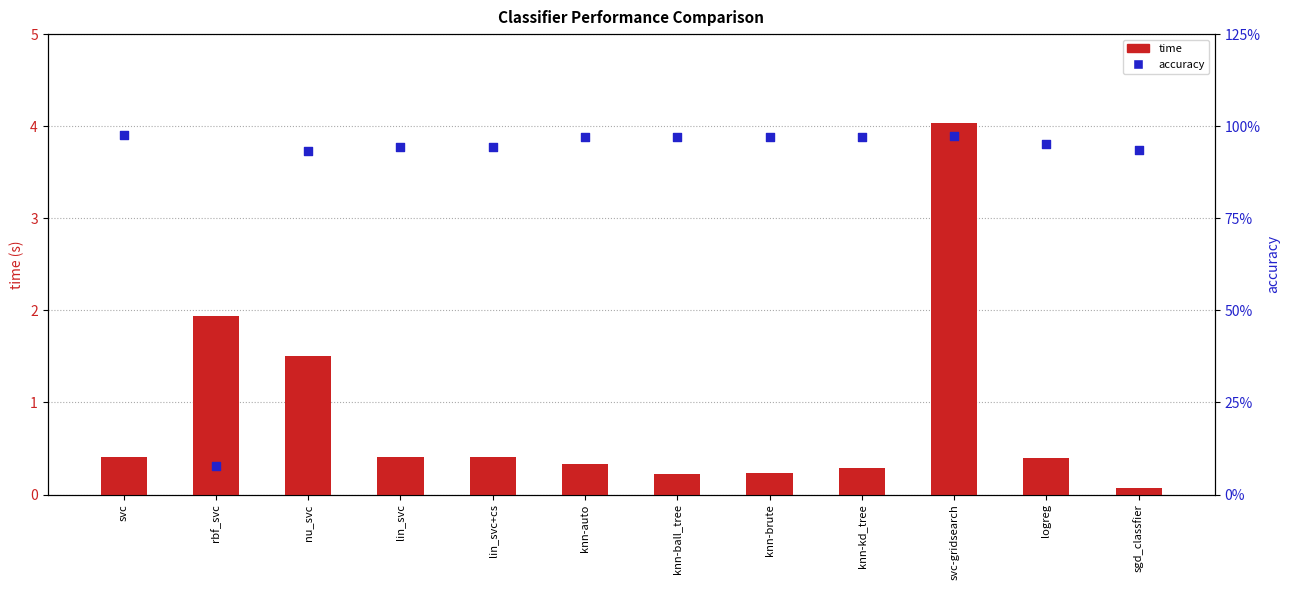

Is the value of time at svc greater than the value of accuracy at sgd_classfier?

No